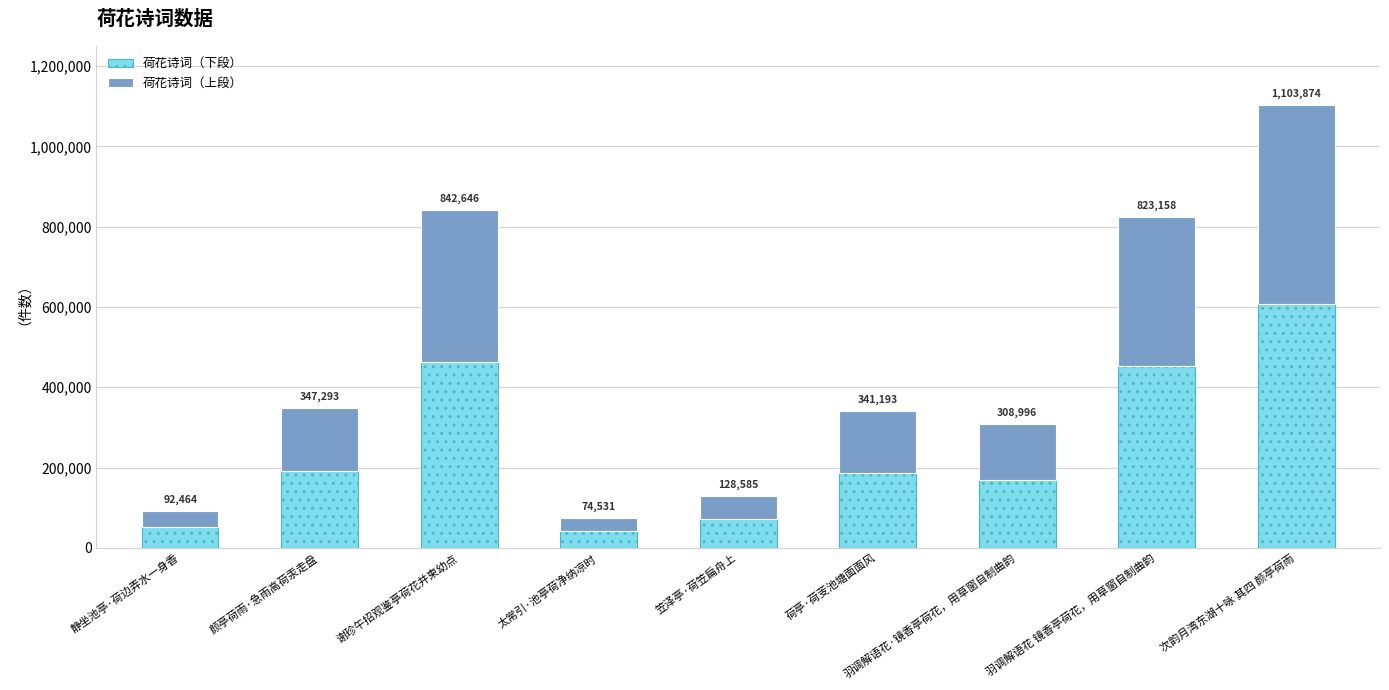

What are all the series names shown in the legend?

荷花诗词（下段）, 荷花诗词（上段）